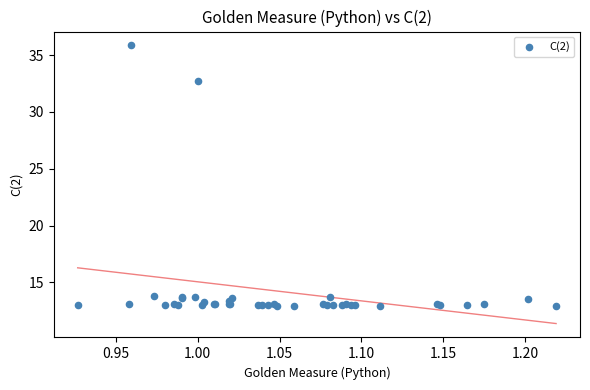

What Y value in the scatter plot is closest to 24?

32.7